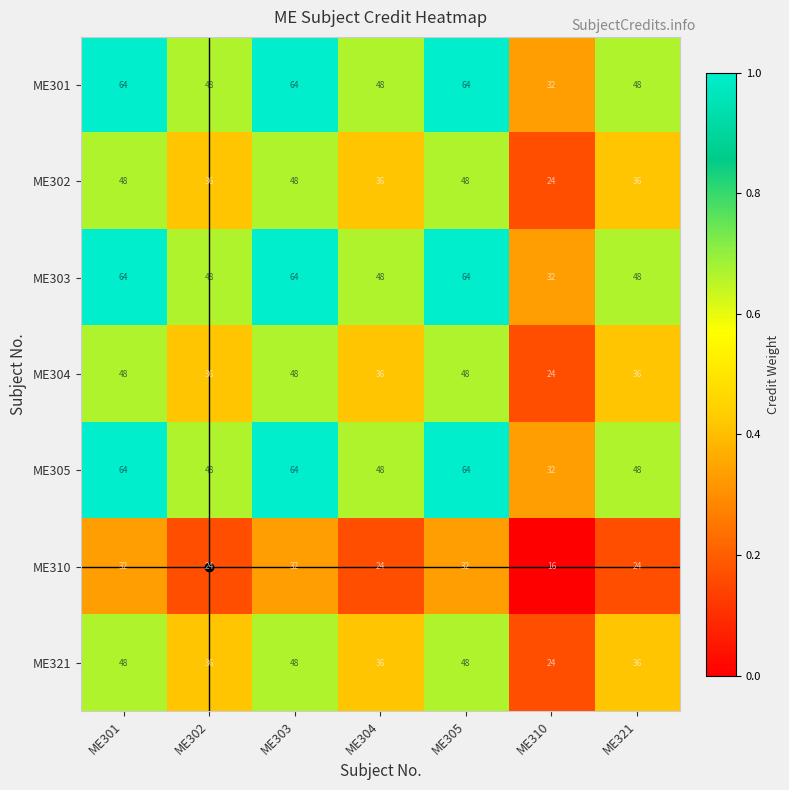

At how many categories does at least one series exceed 17?

7